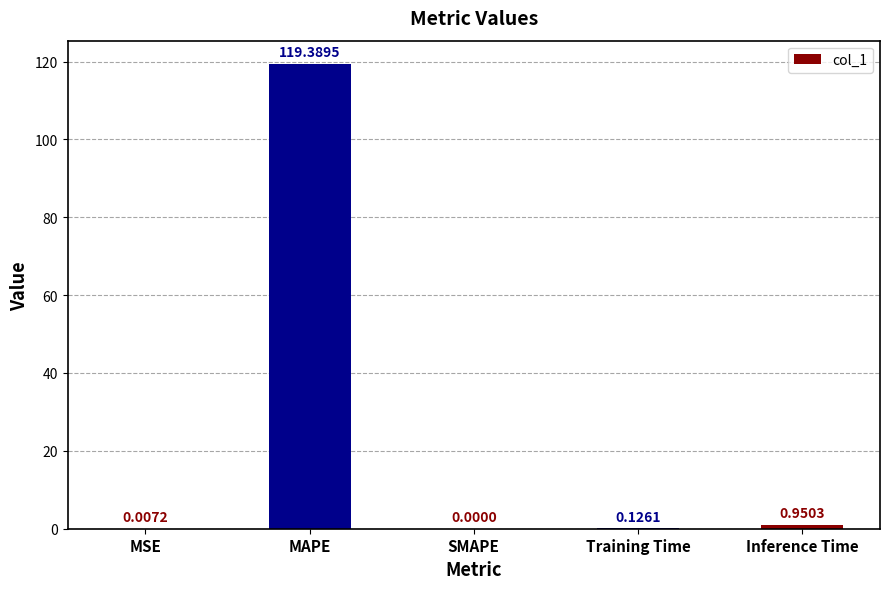

What is the change in value from Training Time to Inference Time?

+0.8